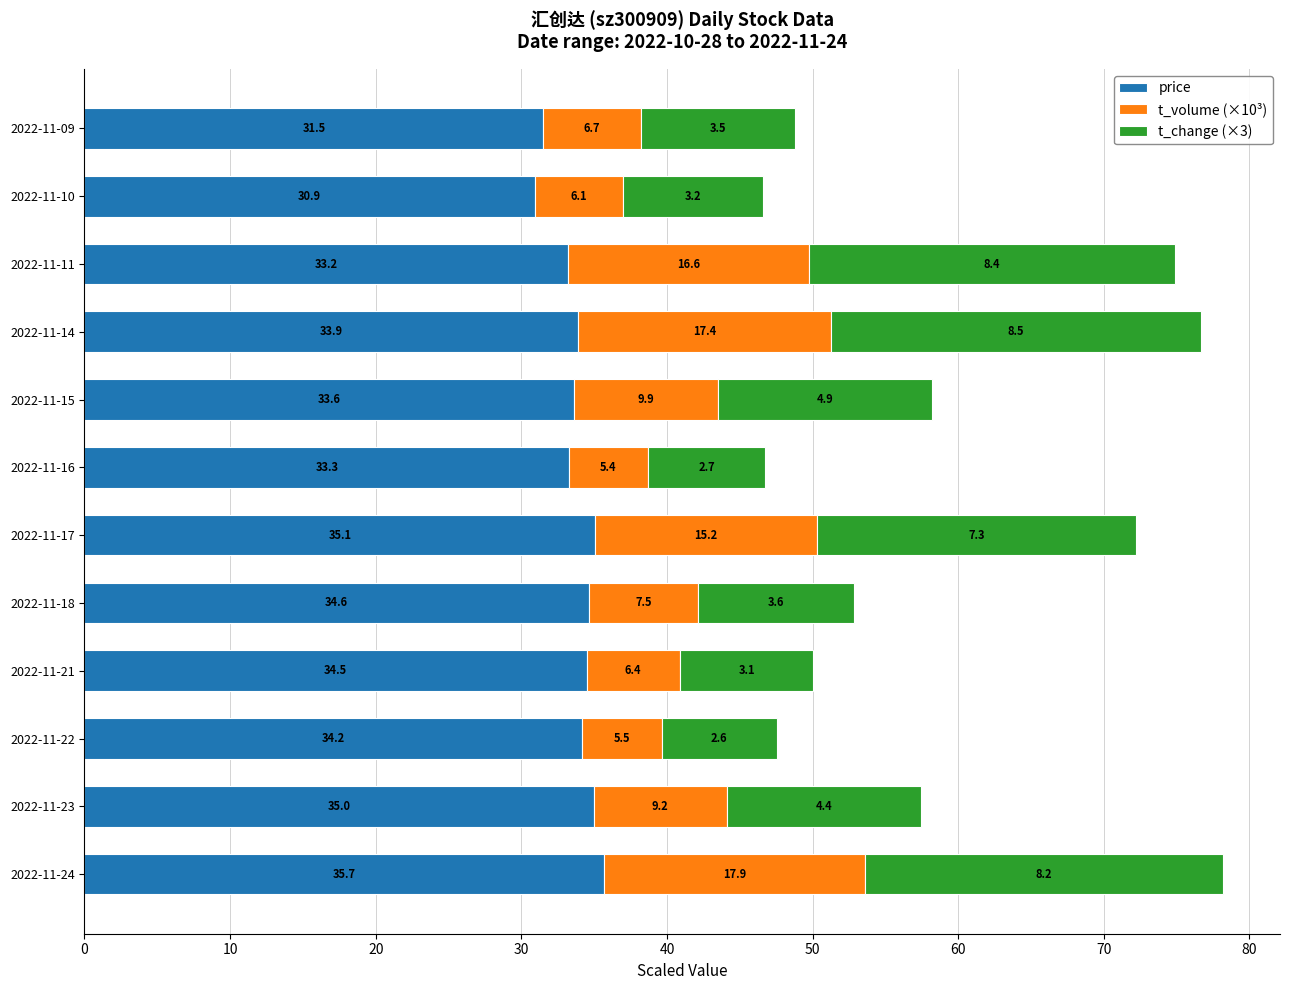

Count the number of data series in this chart.

3